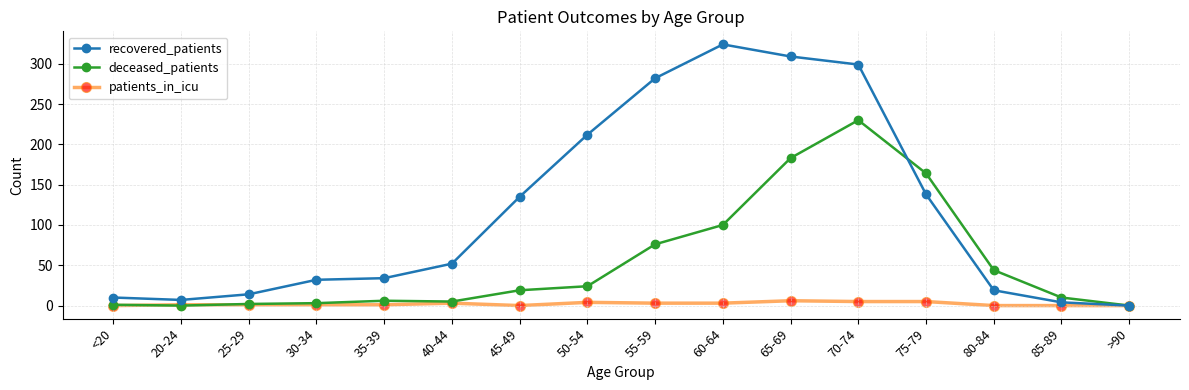

What is the difference between the second highest and second lowest values in the recovered_patients series?

305